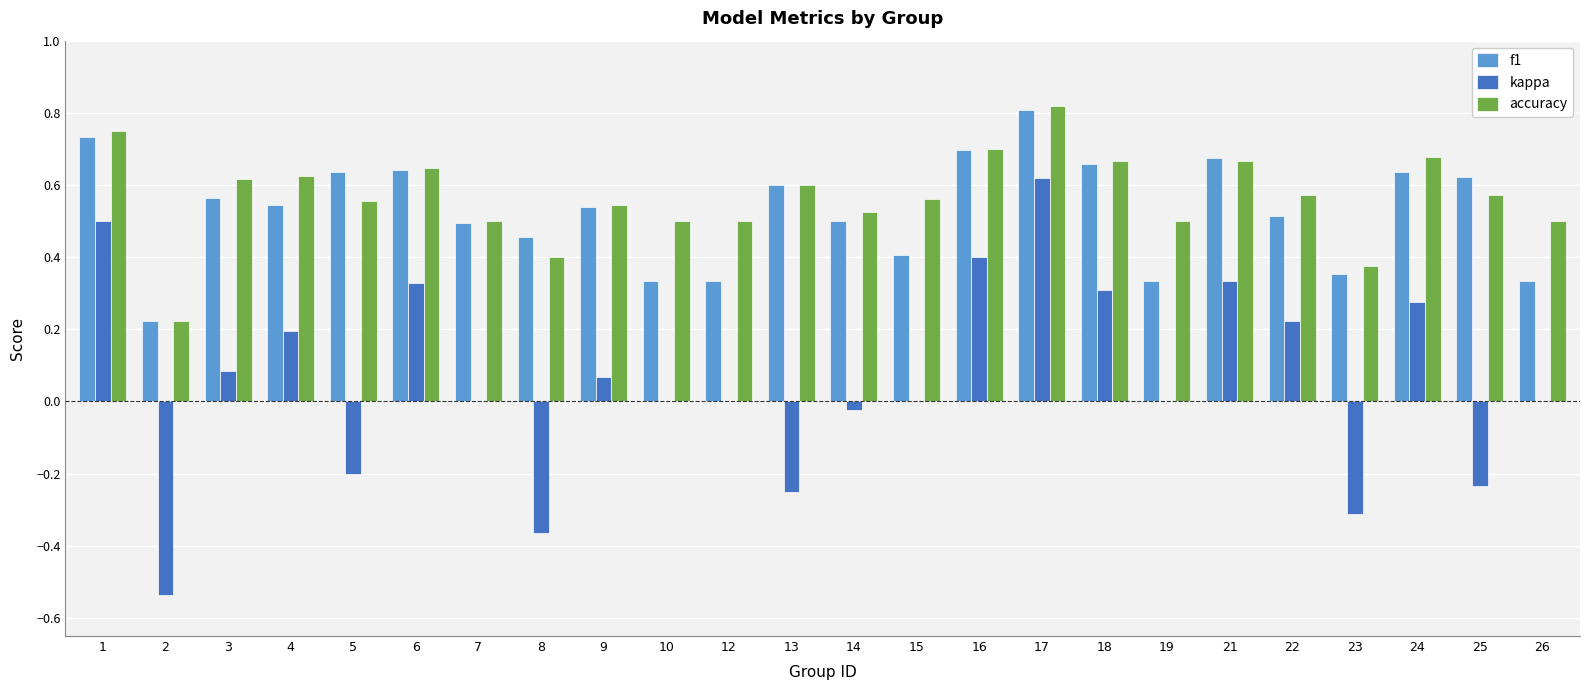

What is the sum of the accuracy values at 26 and 13?

1.1